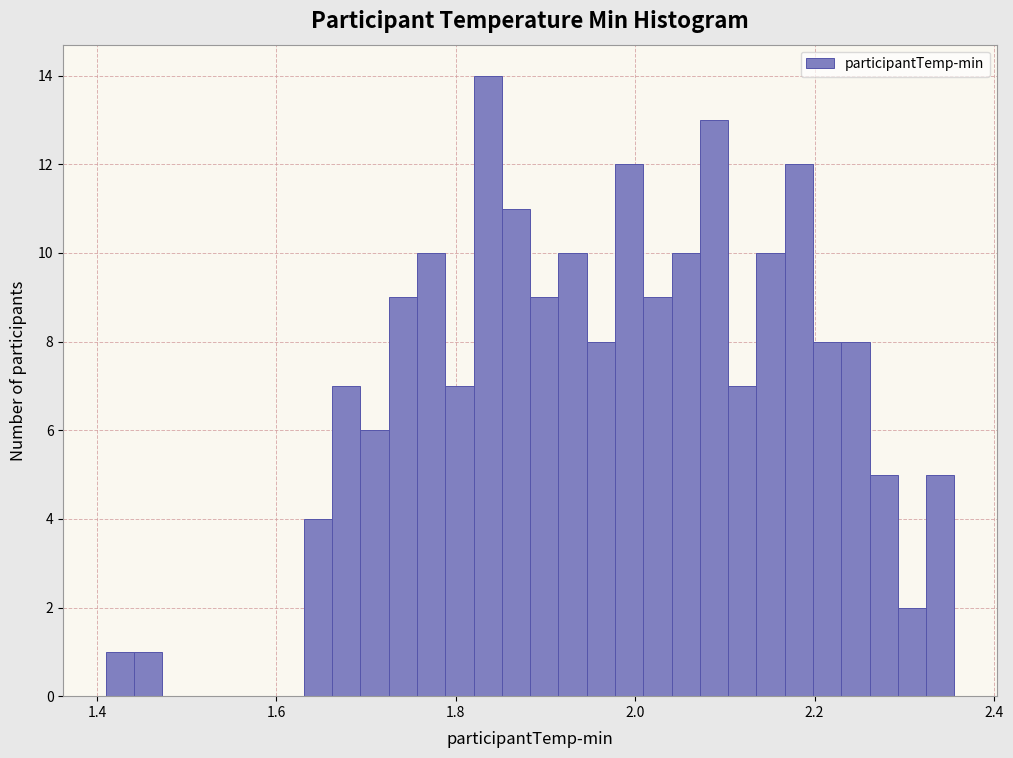

Read against the x-axis, roughly where is the centre of the tallest bar?

1.84